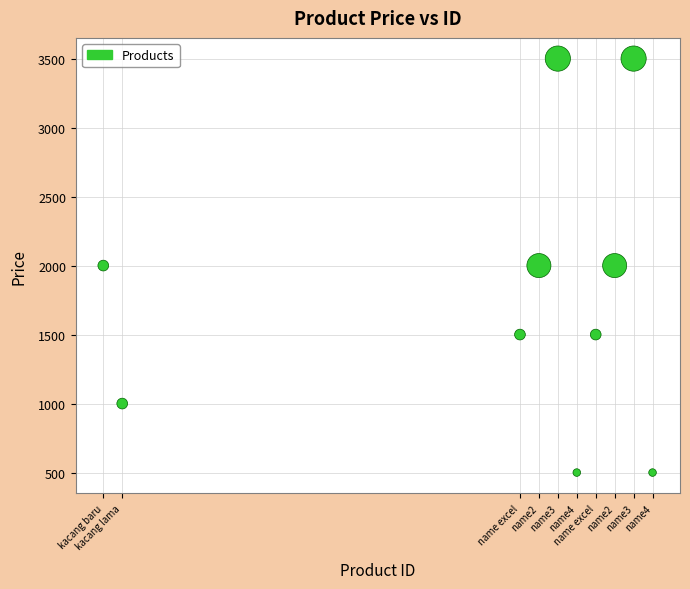

What is the average Y value?

1800